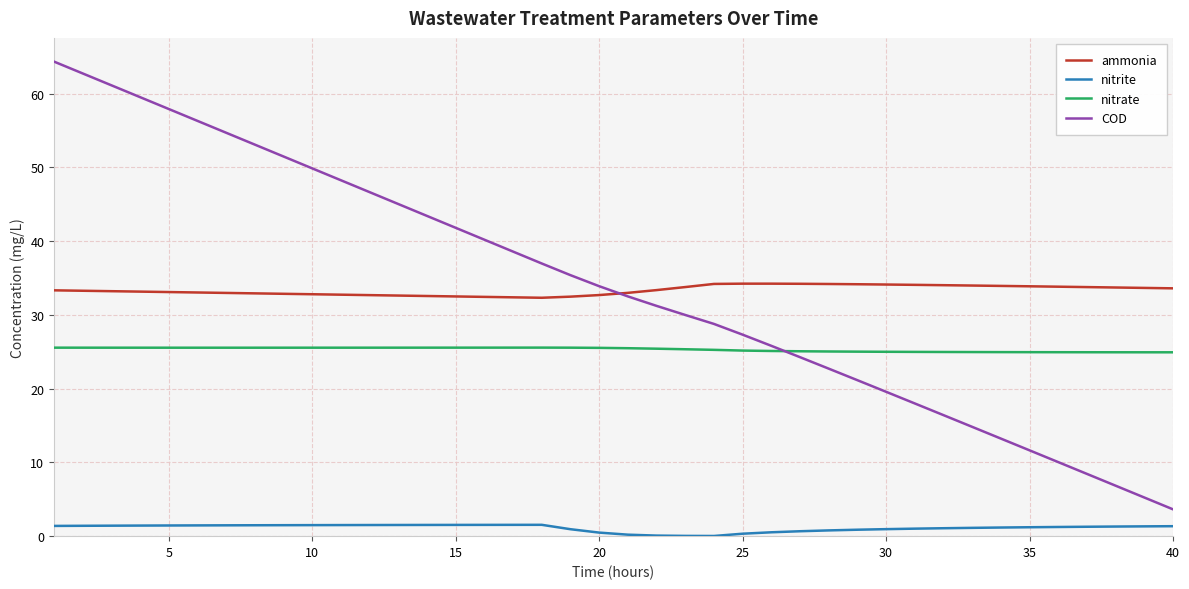

Which series has the largest range (max minus min)?

COD